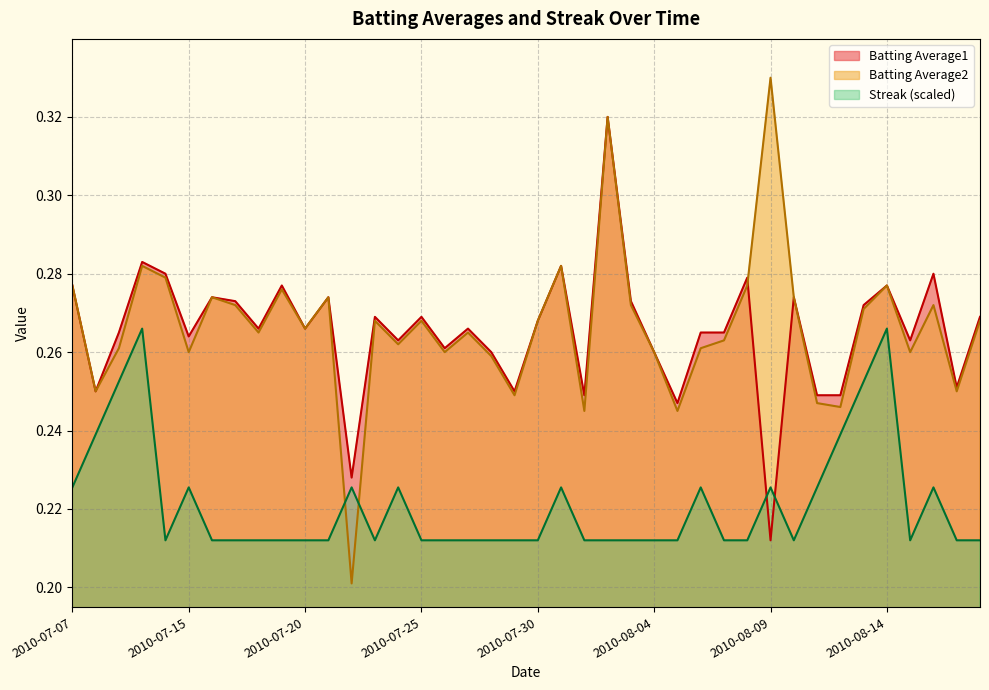

The Batting Average1 series shows 0.5 at 2010-08-18. True or false?

False